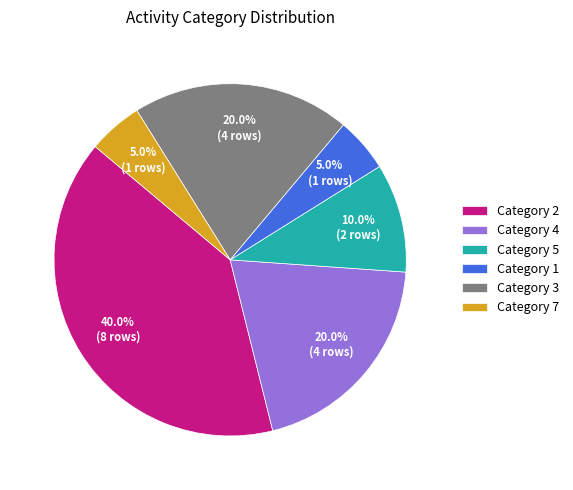

Approximately how many times larger is the value at Category 3 compared to Category 1?

4.0